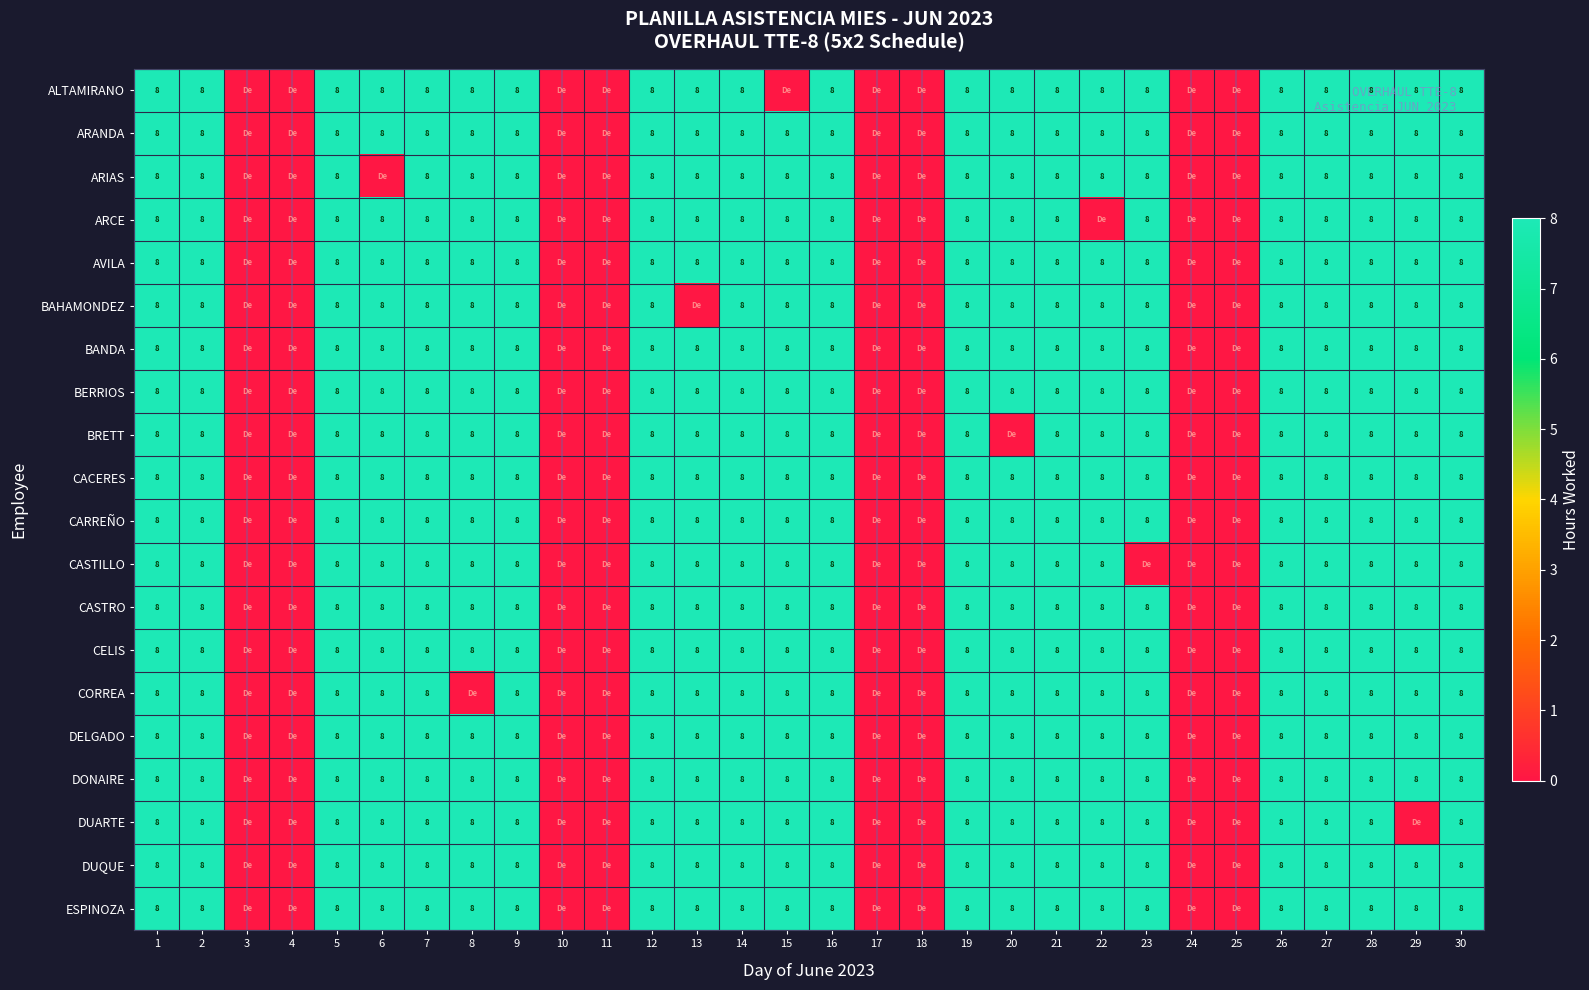

True or false: BERRIOS has a value of 4 at 7.

False